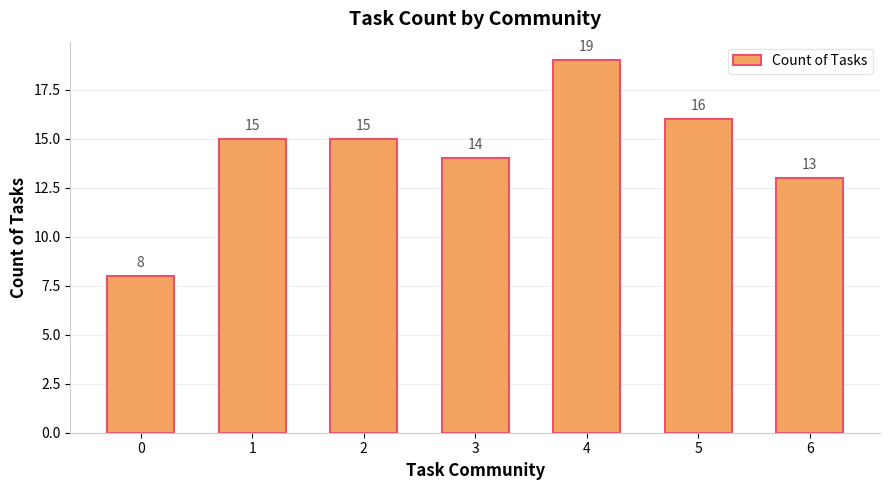

What is the sum of the values at 1 and 5?

31